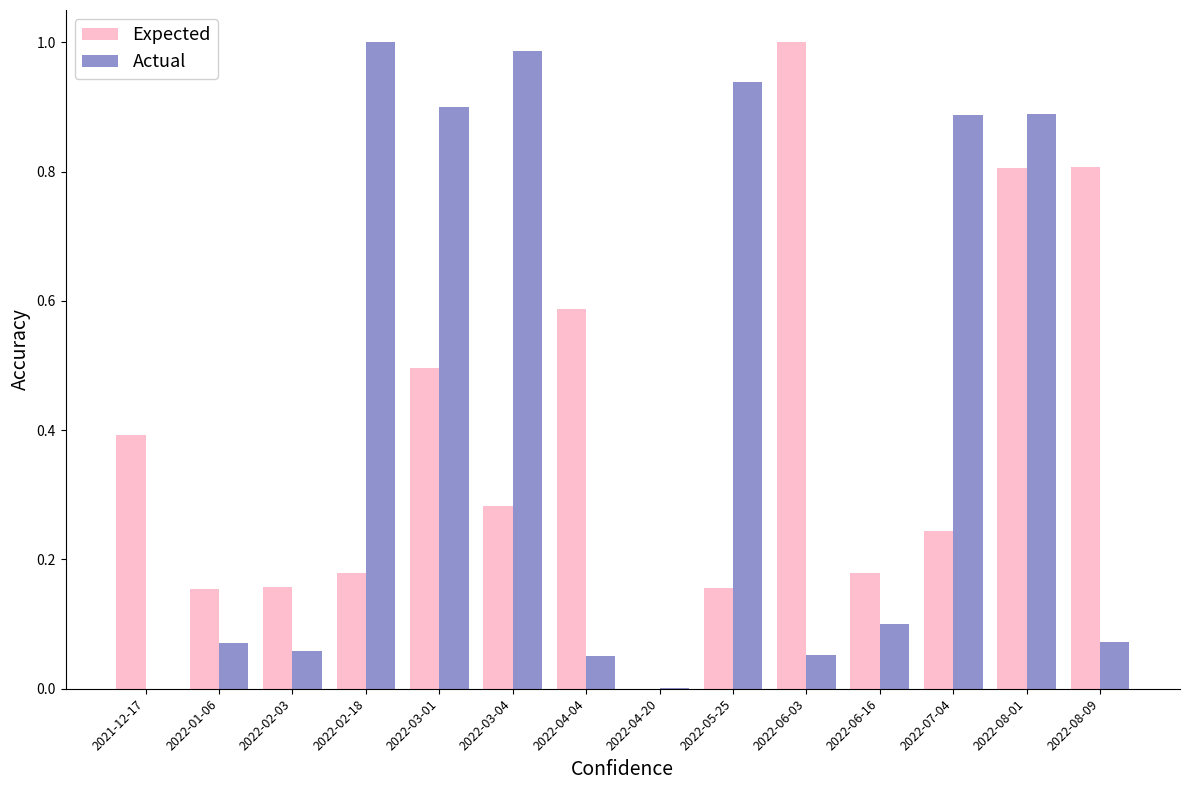

Which series has the largest total across all categories?

Actual